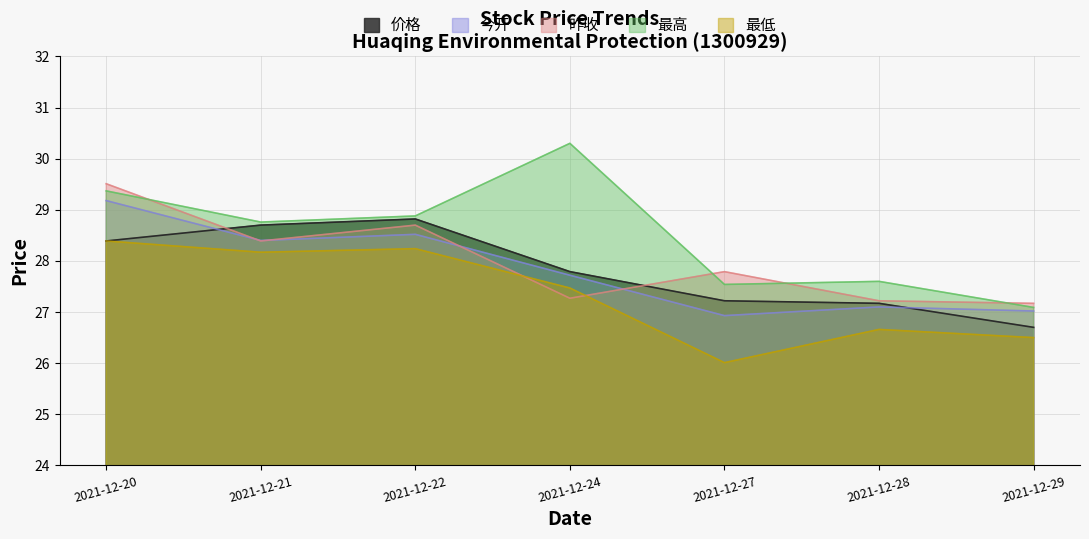

What are all the series names shown in the legend?

价格, 今开, 昨收, 最高, 最低